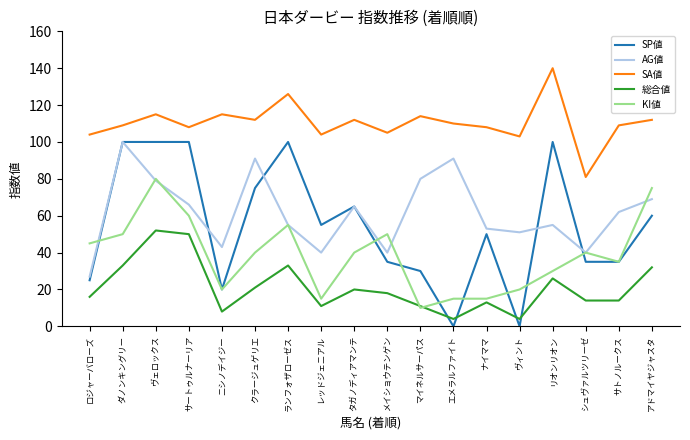

What is the sum of all AG値 values?

1107